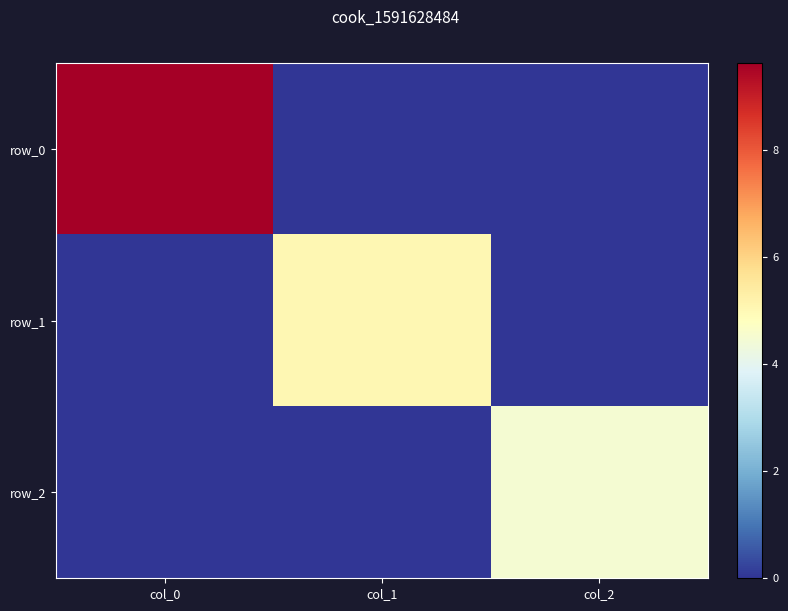

At which category is the sum across all series the highest?

col_0